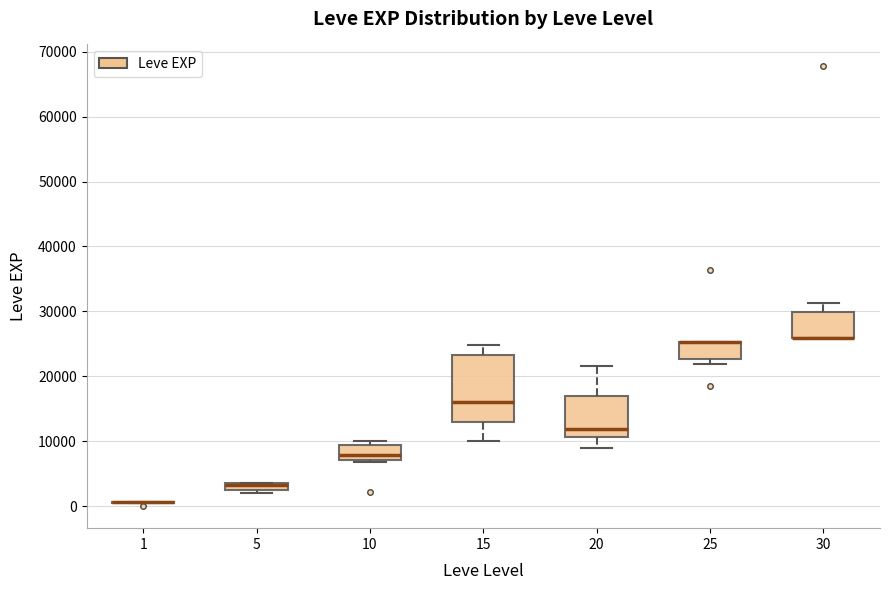

Comparing the boxes themselves (not the whiskers), which one is the tallest?

15